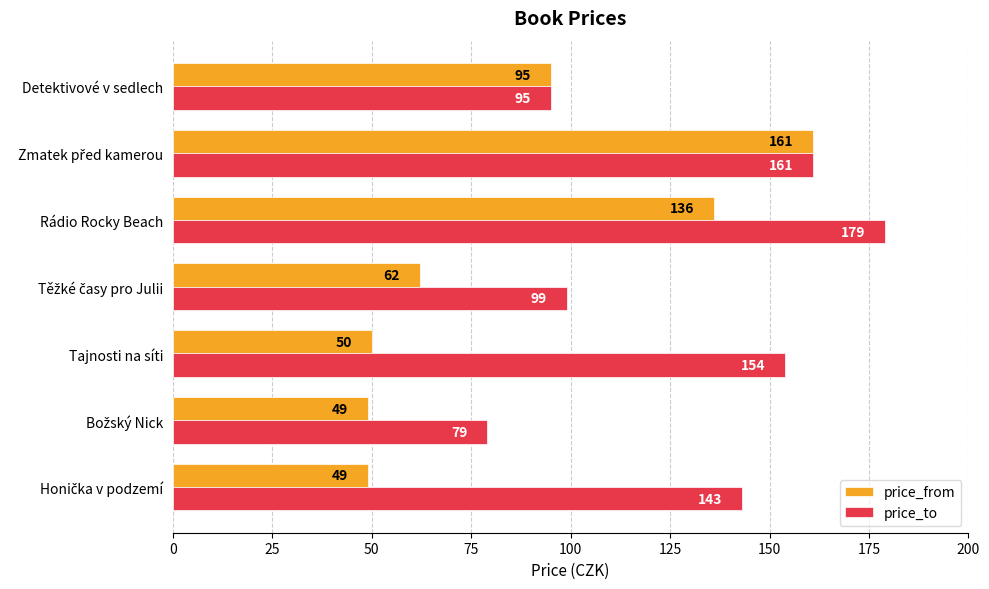

True or false: price_to has a value of 179 at Rádio Rocky Beach.

True